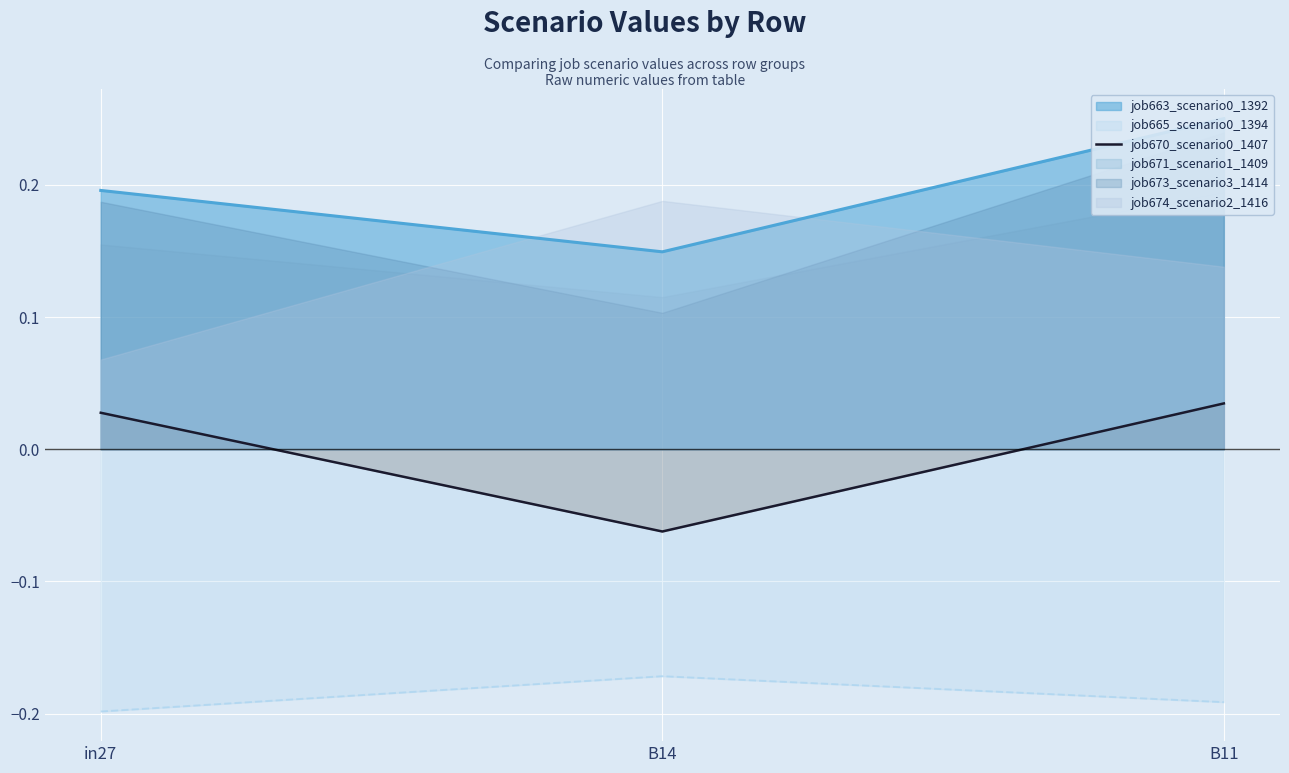

How many values are between 0 and 1?

2